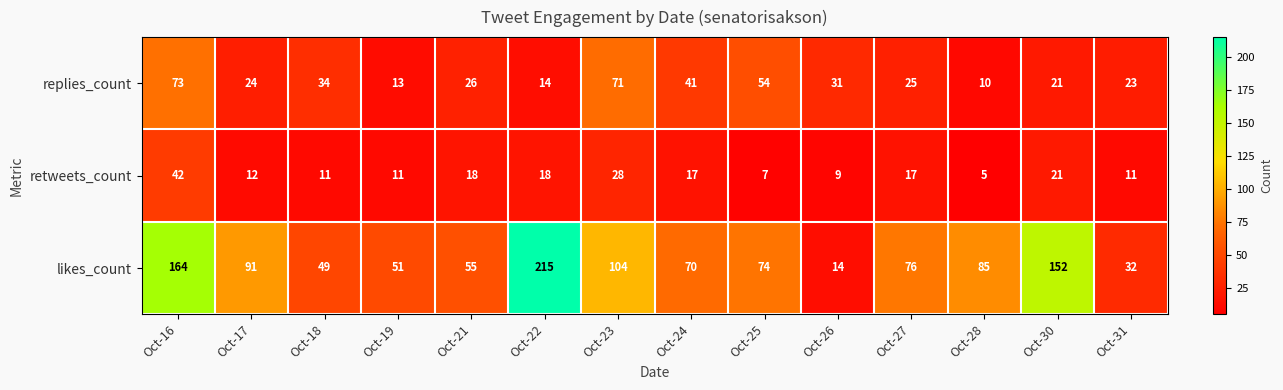

The value of replies_count at Oct-21 is 41. True or false?

False